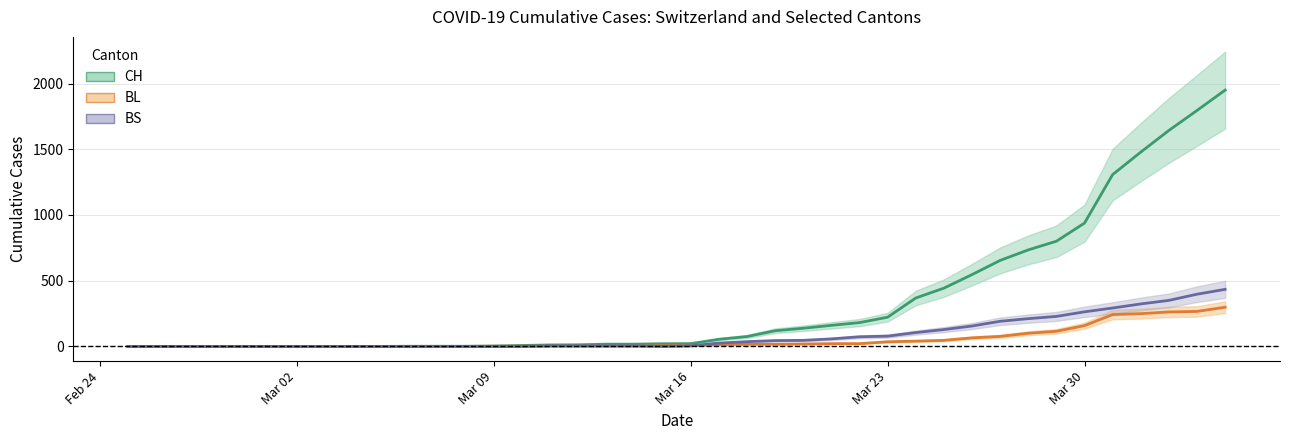

What are all the series names shown in the legend?

CH, BL, BS